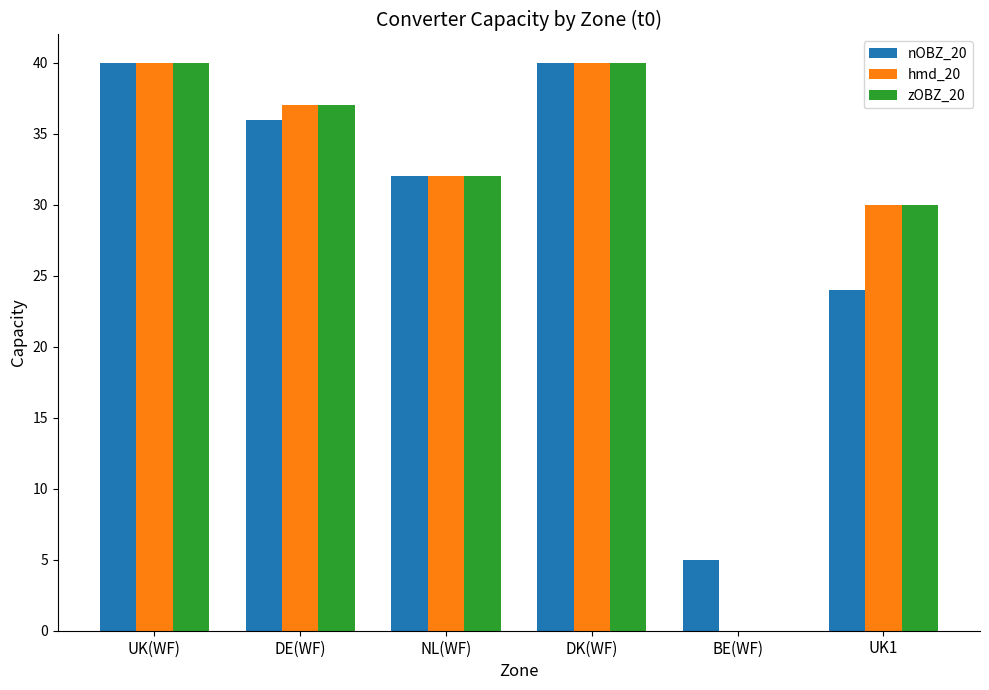

The nOBZ_20 series shows 5 at BE(WF). True or false?

True